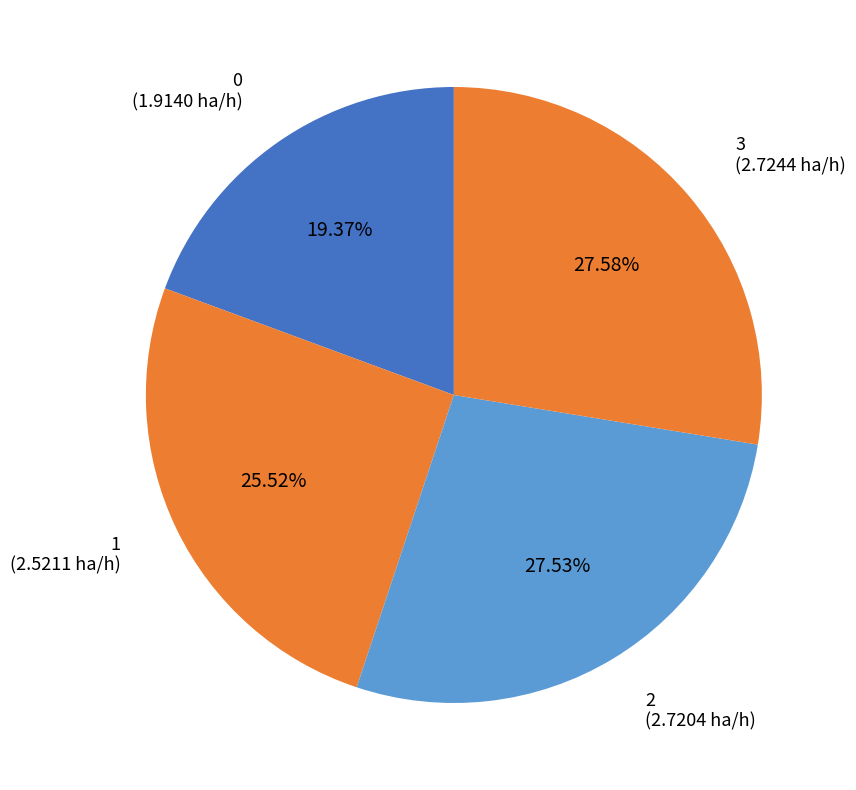

To the nearest percent, what is the average slice percentage?

25%